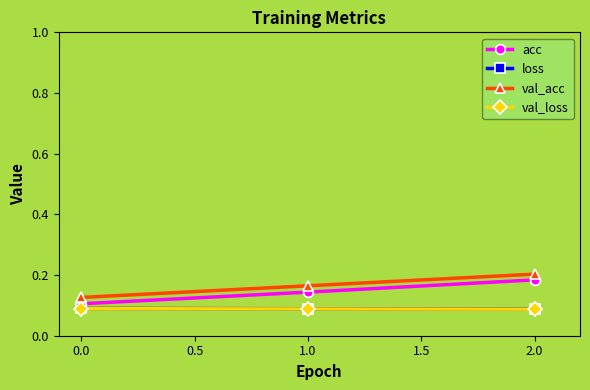

The val_acc series shows 0.2 at 1.0. True or false?

True